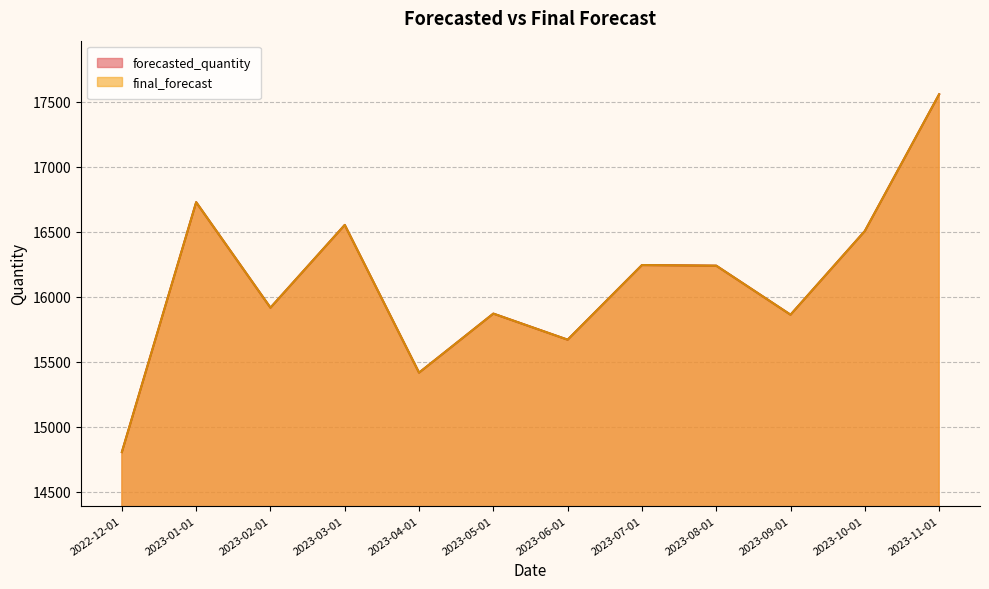

Reading right to left, transcribe all the data shown in this chart.

forecasted_quantity: 2023-11-01=17557.7	2023-10-01=16505.3	2023-09-01=15861.3	2023-08-01=16238.7	2023-07-01=16243.3	2023-06-01=15669.0	2023-05-01=15869.7	2023-04-01=15415.3	2023-03-01=16552.3	2023-02-01=15915.3	2023-01-01=16727.3	2022-12-01=14804.3
final_forecast: 2023-11-01=17557.7	2023-10-01=16505.3	2023-09-01=15861.3	2023-08-01=16238.7	2023-07-01=16243.3	2023-06-01=15669.0	2023-05-01=15869.7	2023-04-01=15415.3	2023-03-01=16552.3	2023-02-01=15915.5	2023-01-01=16727.2	2022-12-01=14804.2